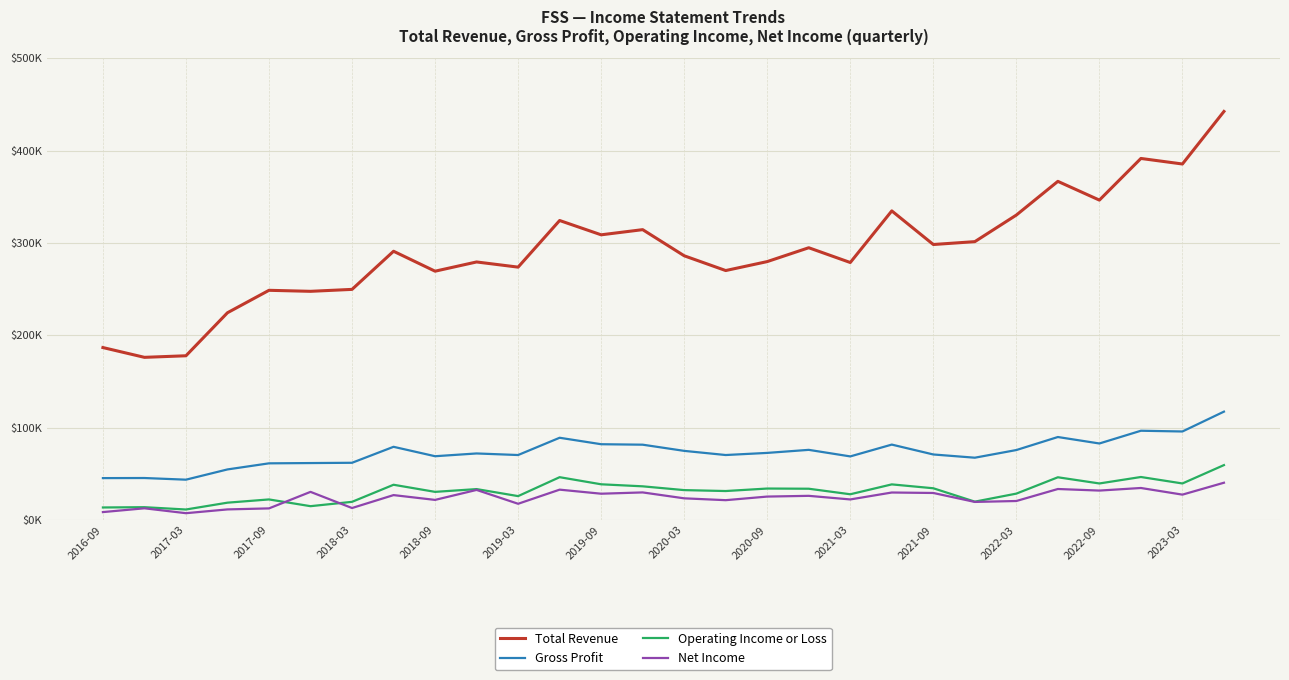

Does the chart display data point markers on the line(s)?

No